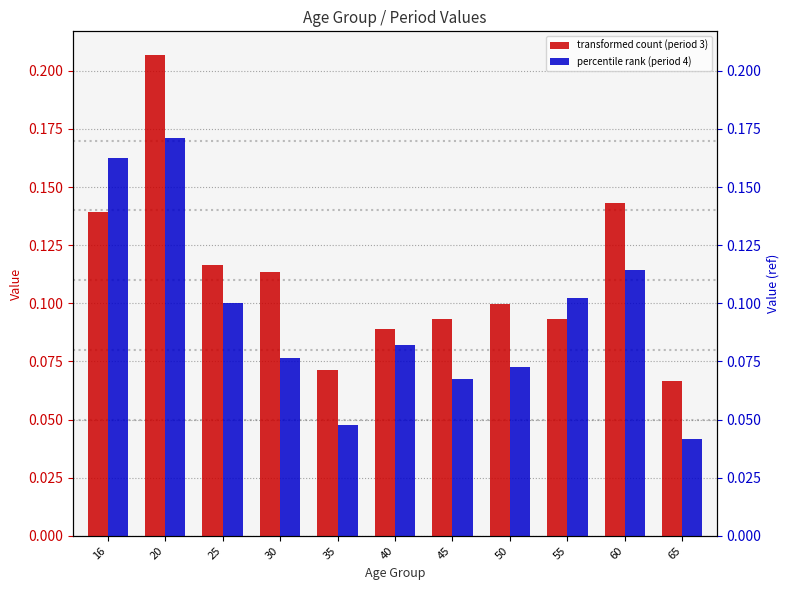

Reading left to right, what are all the values shown in this chart?

transformed count (period 3): 0.1	0.2	0.1	0.1	0.1	0.1	0.1	0.1	0.1	0.1	0.1
percentile rank (period 4): 0.2	0.2	0.1	0.1	0.0	0.1	0.1	0.1	0.1	0.1	0.0